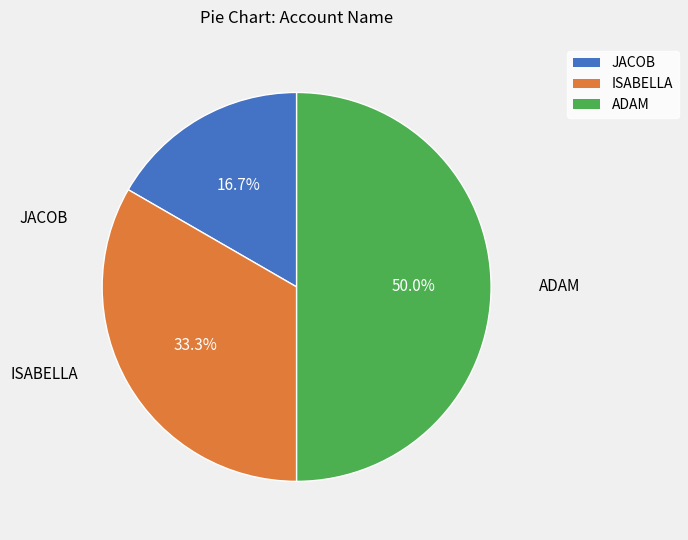

What is the total percentage of ISABELLA and ADAM?

83.3%